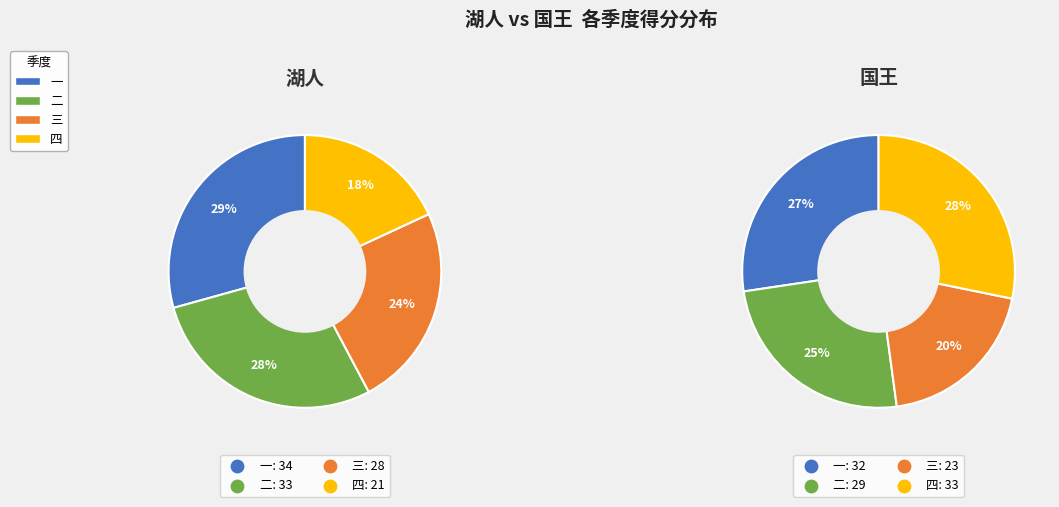

How many segments does this pie chart have?

4